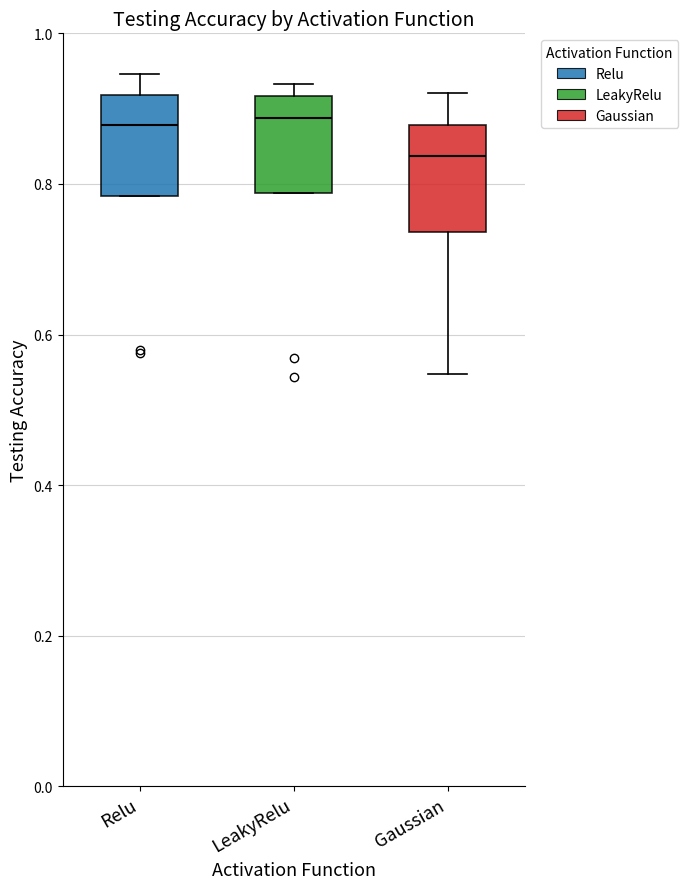

Where does the upper whisker of the box for Relu end on the y-axis? The values are not printed on the chart, so give them approximately, as read against the axis.

0.94